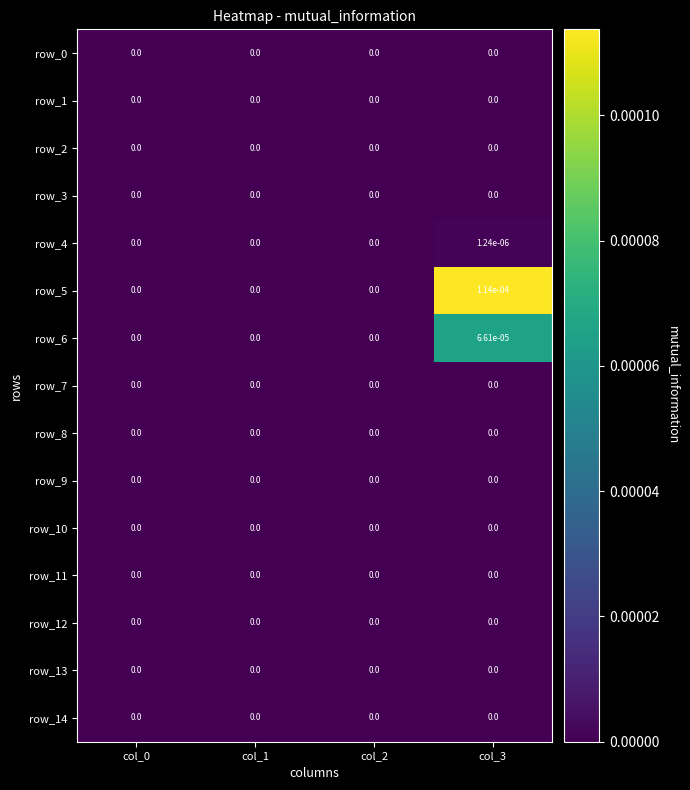

Is it true that row_1 equals 0.0 at col_3?

True